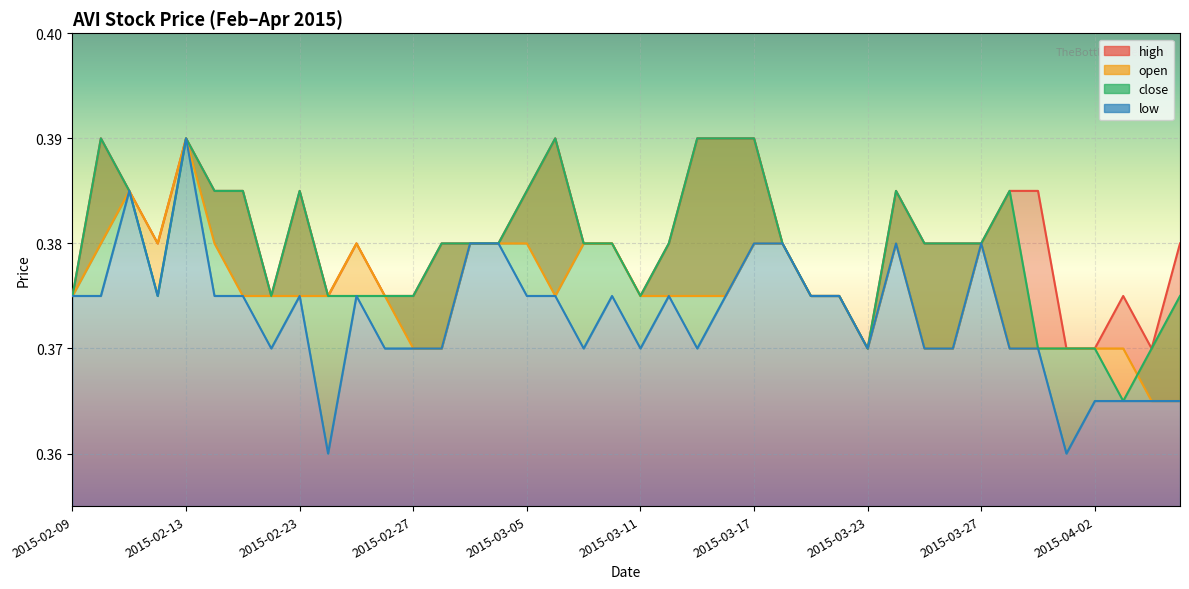

Rank the series by their maximum value, from lowest to highest.

high, open, close, low